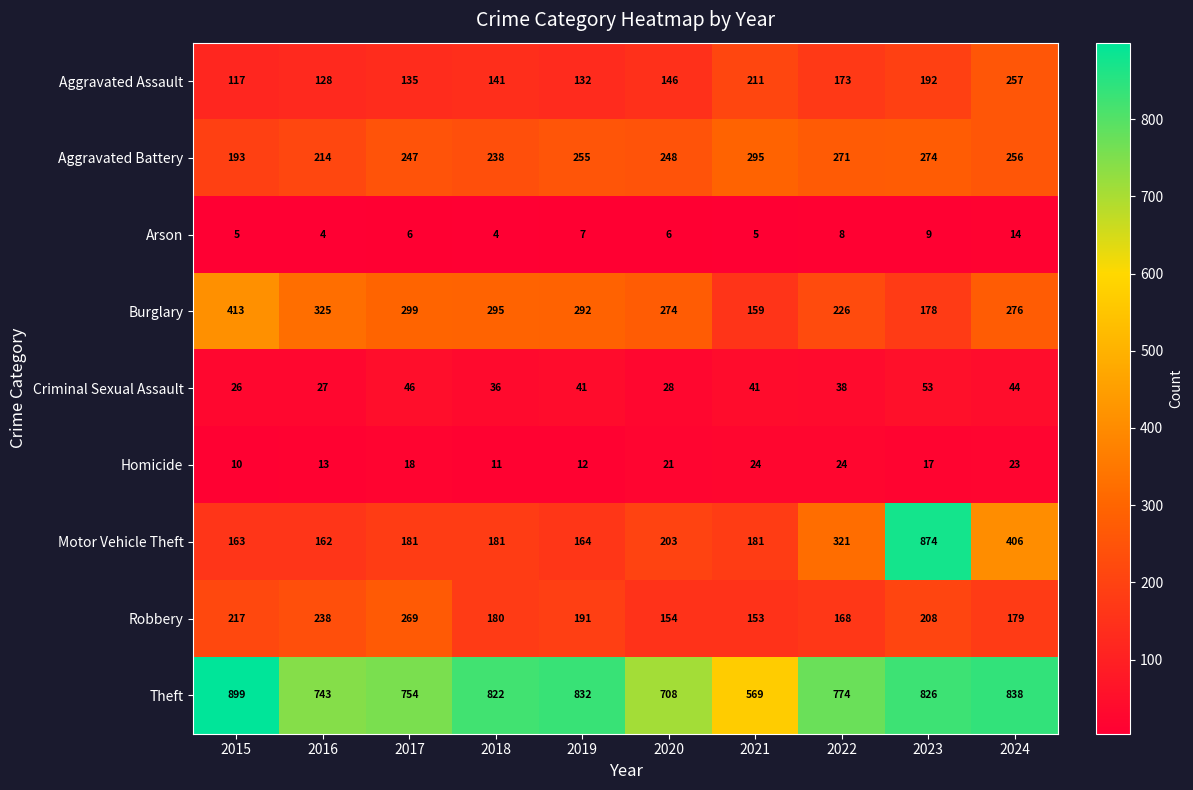

Rank the series at 2019 from highest to lowest value.

Theft, Burglary, Aggravated Battery, Robbery, Motor Vehicle Theft, Aggravated Assault, Criminal Sexual Assault, Homicide, Arson